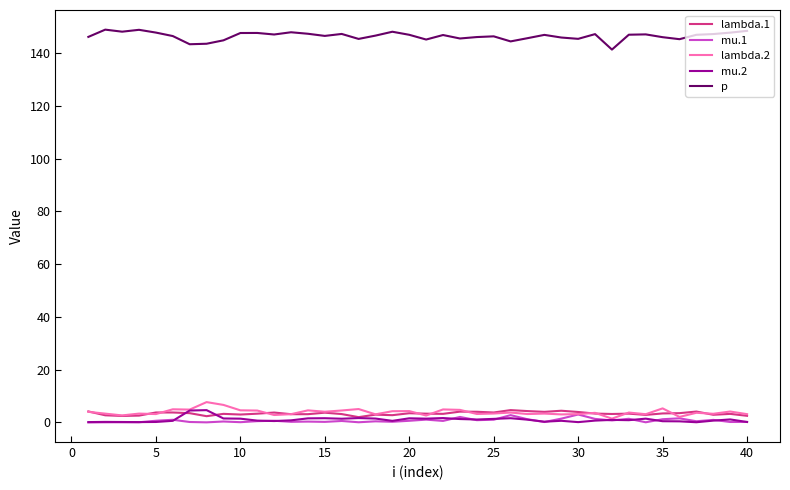

At how many categories does at least one series exceed 91?

40